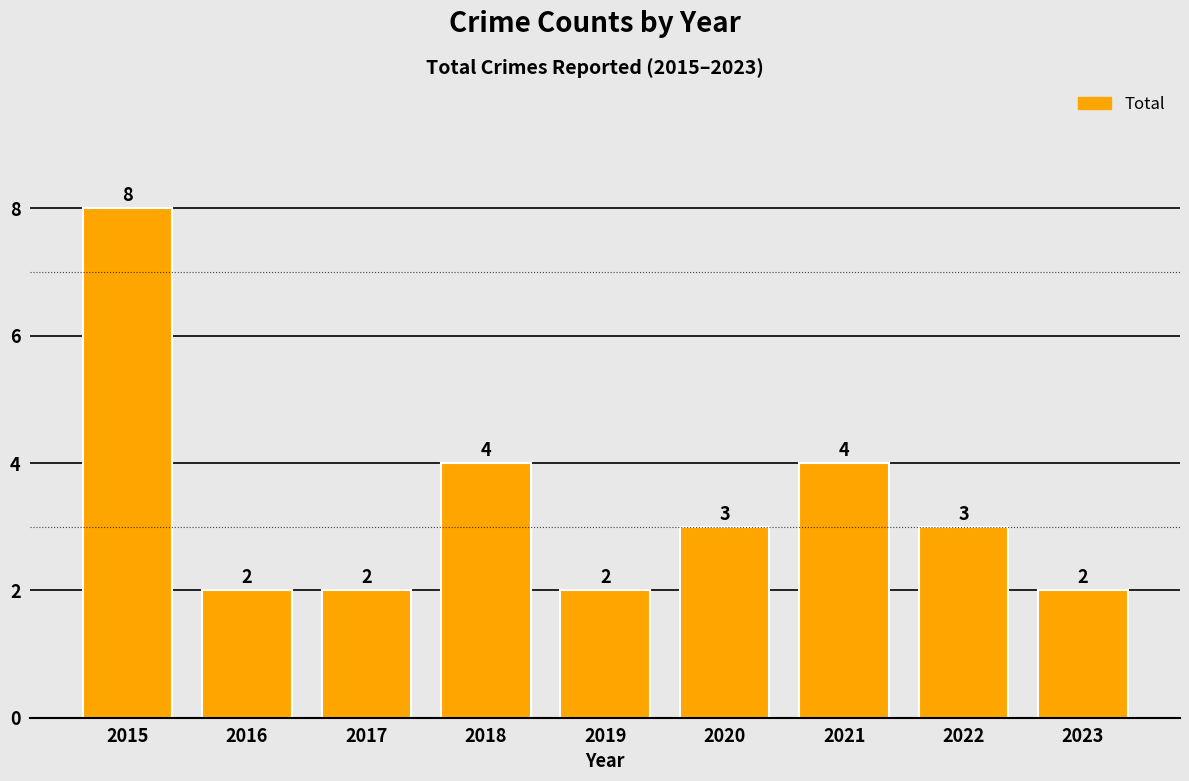

True or false: the data shows 2 at 2017.

True